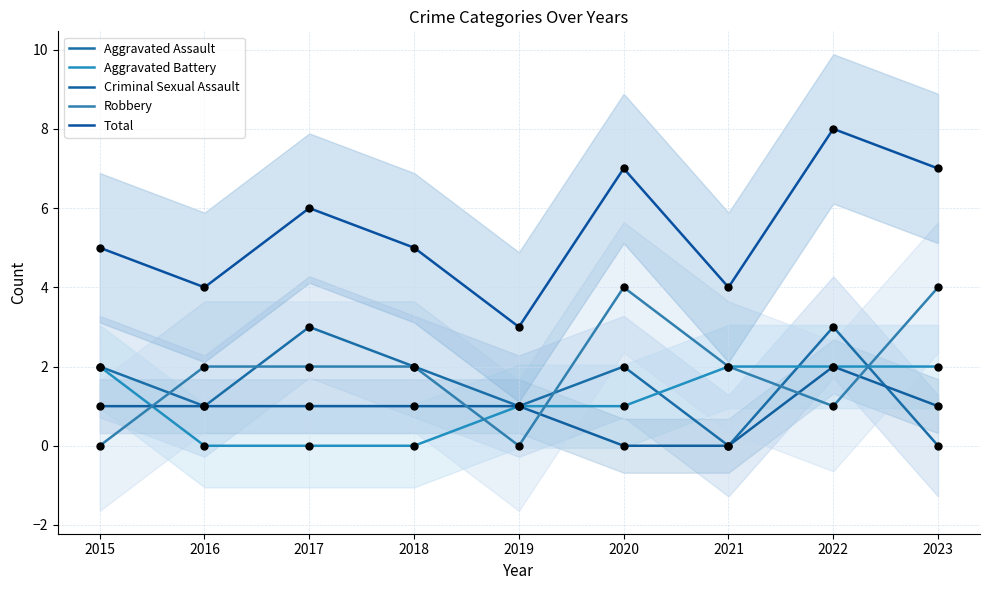

Which series reaches the minimum Y coordinate?

Aggravated Assault